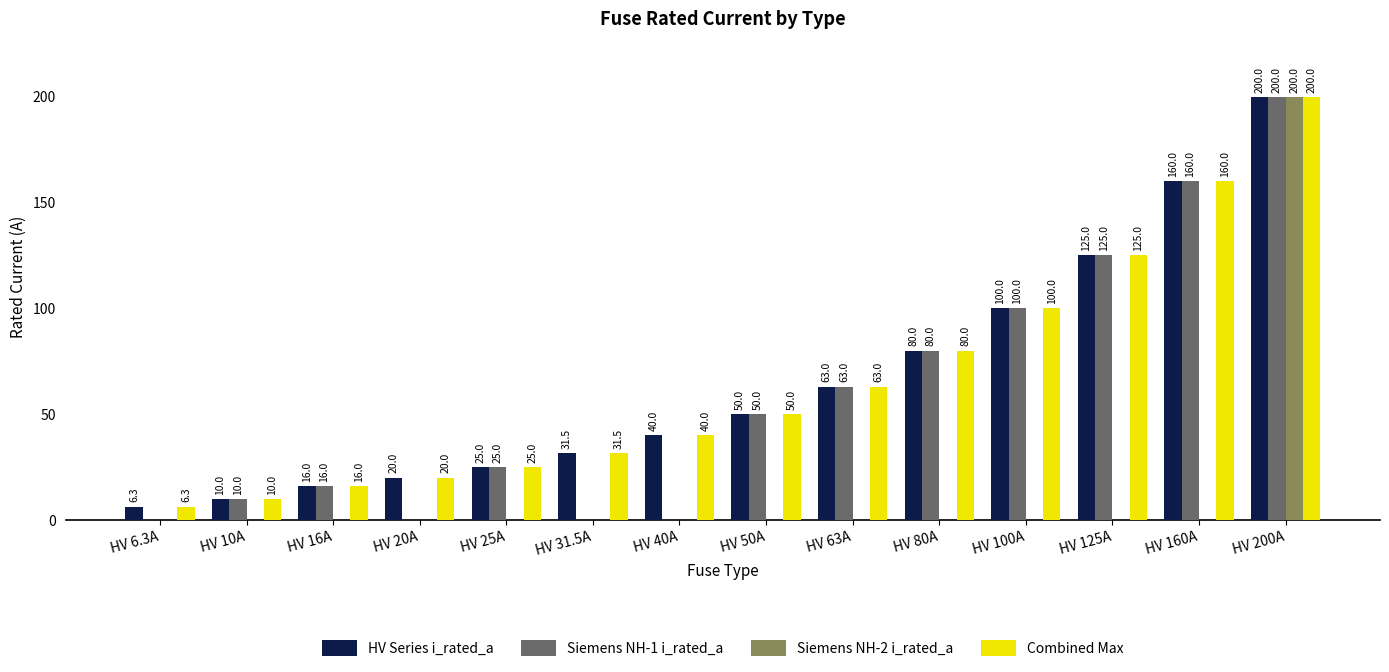

Which category has the highest value in the Combined Max series?

HV 200A